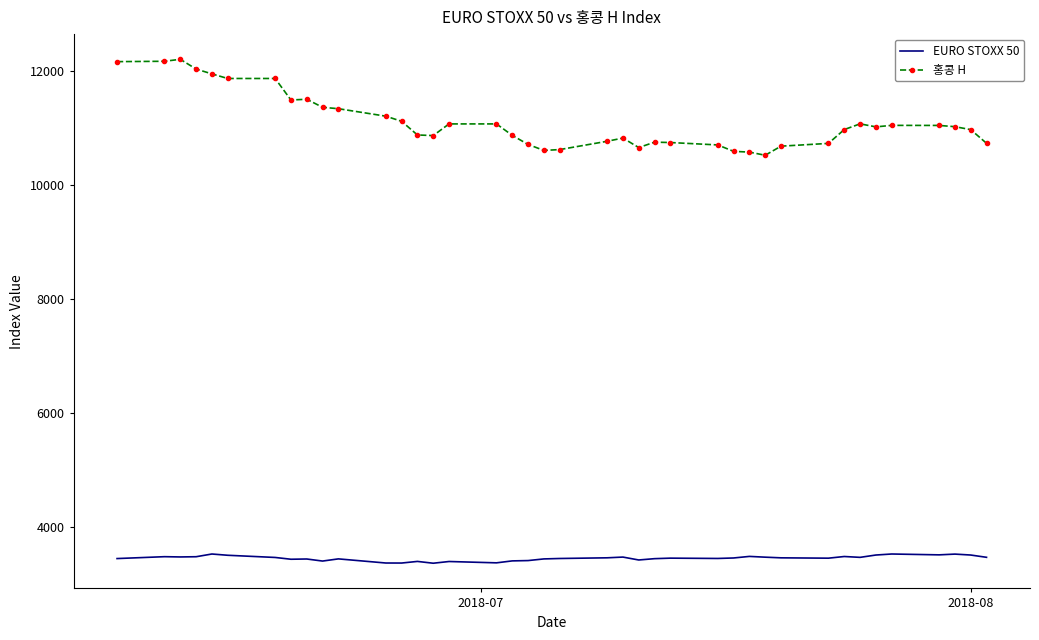

Which series has the largest range (max minus min)?

홍콩 H